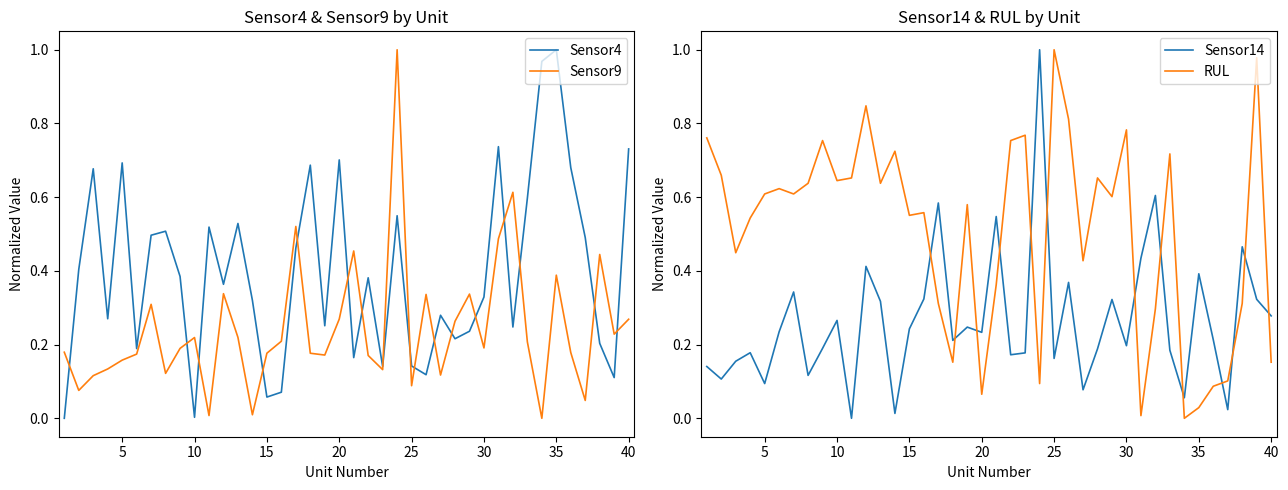

The value of Sensor4 at 25 is 0.2. True or false?

False